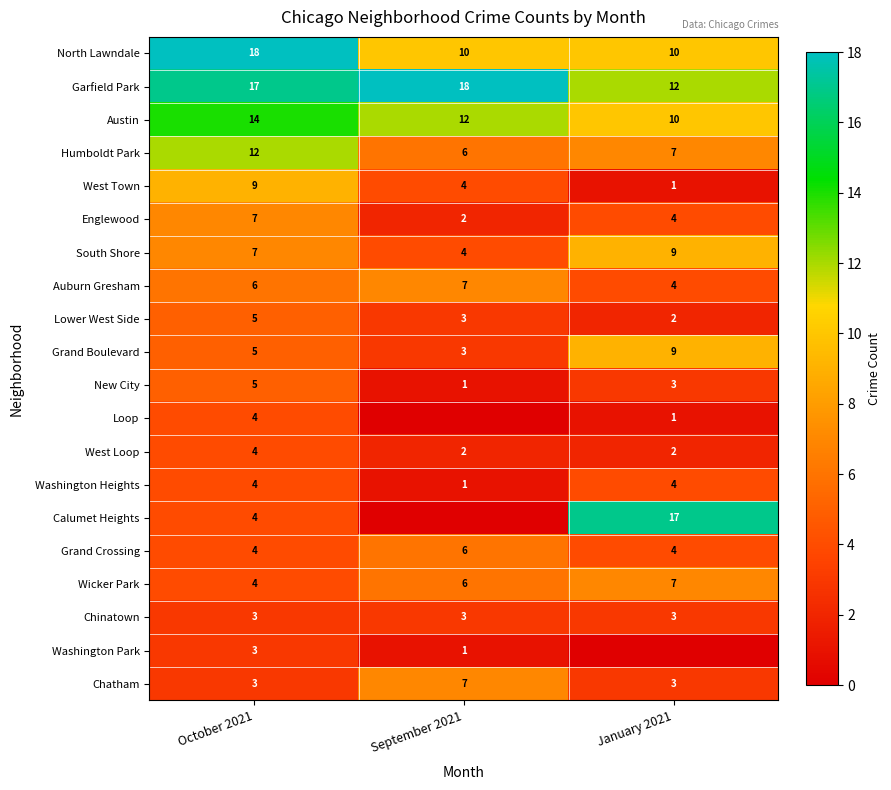

What is the difference between the maximum and minimum values in the Englewood series?

5